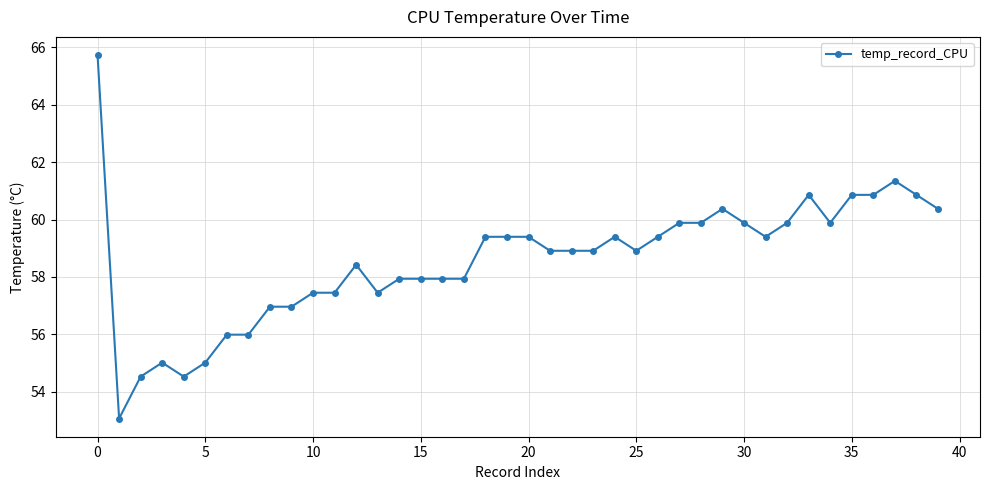

What is the difference between the maximum and minimum values?

12.7